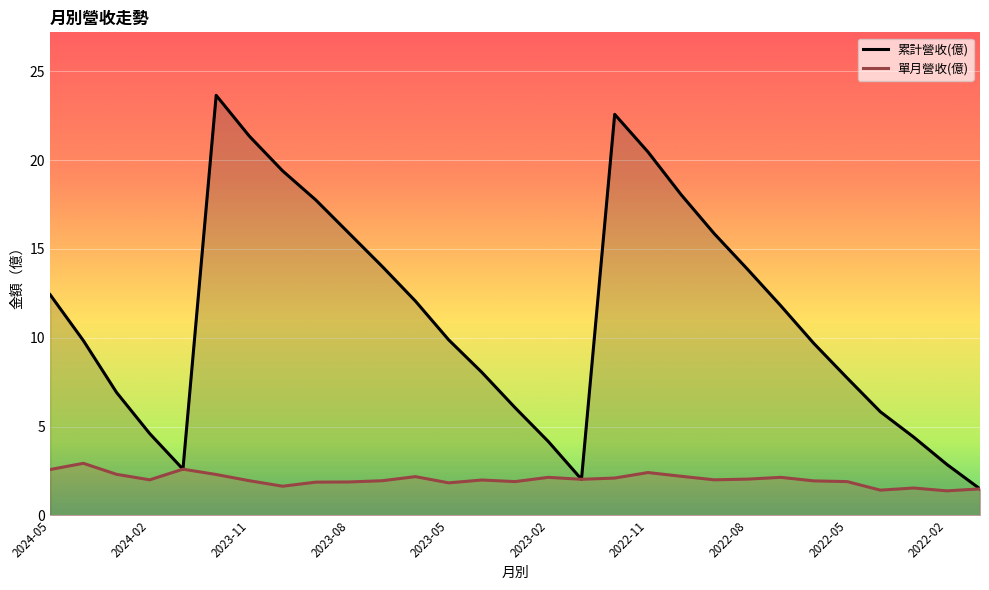

Which series has the widest spread of values?

累計營收(億)